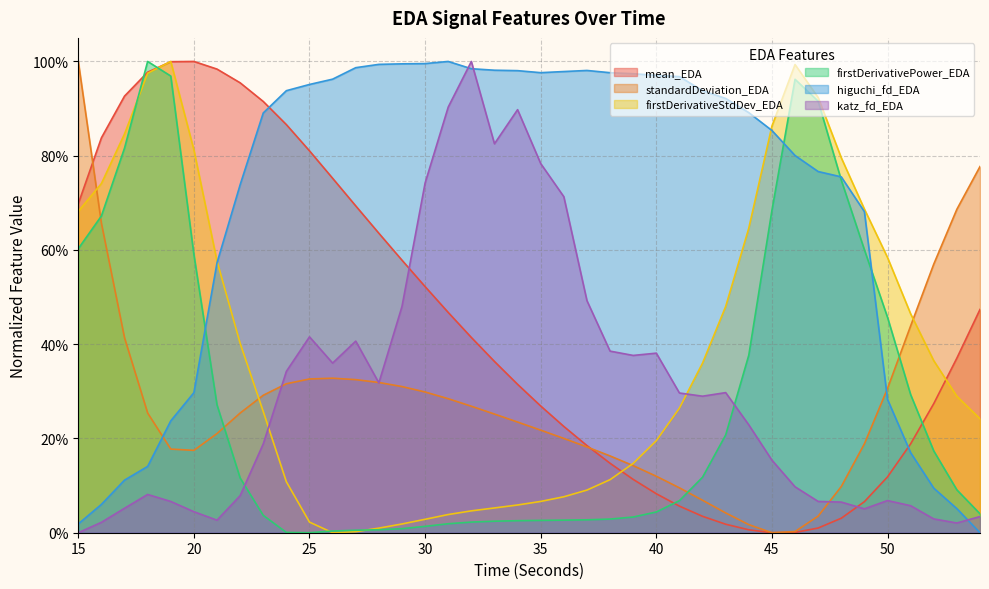

Which series has the largest range (max minus min)?

mean_EDA